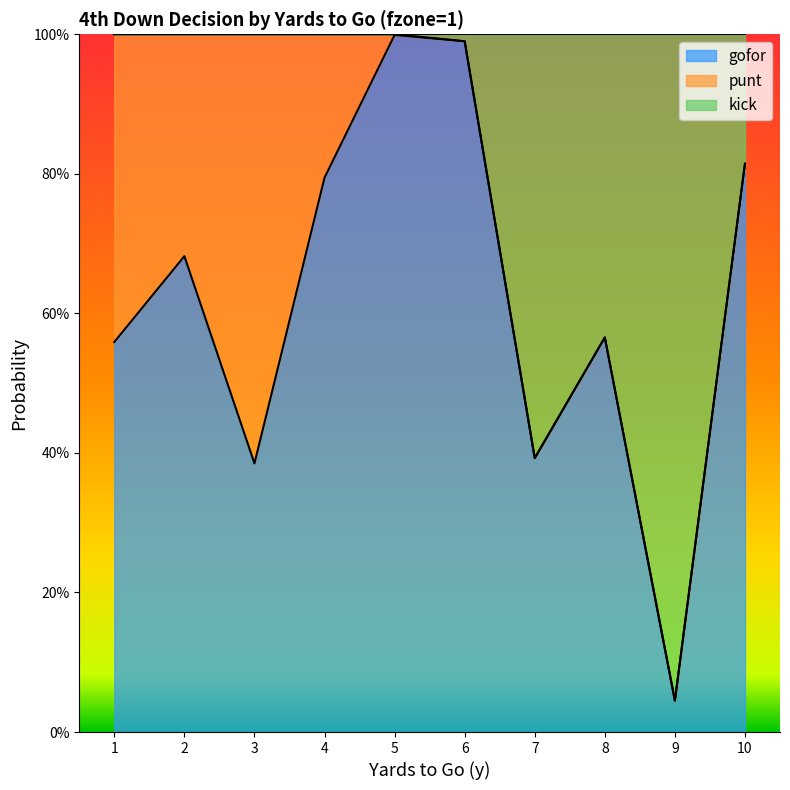

What is the spread (max minus min) of values at 3?

0.6